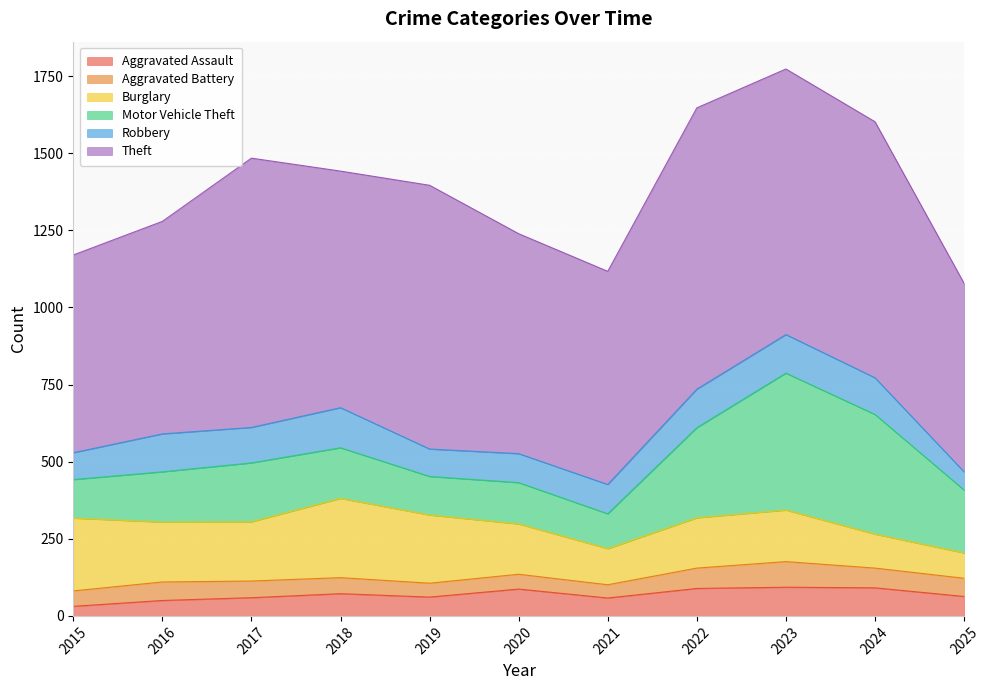

Which series changed the most between 2023 and 2024?

Burglary